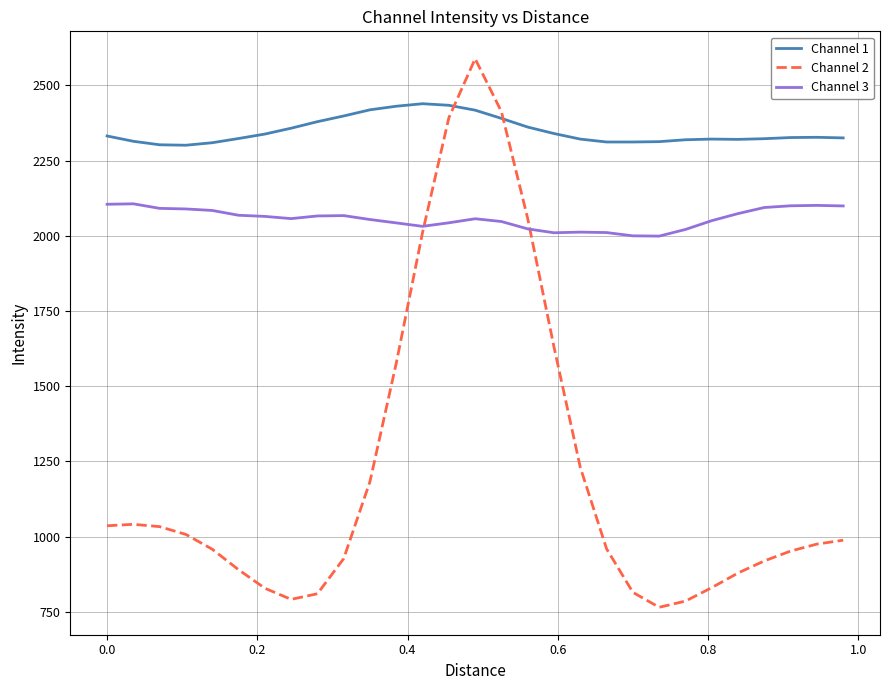

Does the chart have visible grid lines?

Yes